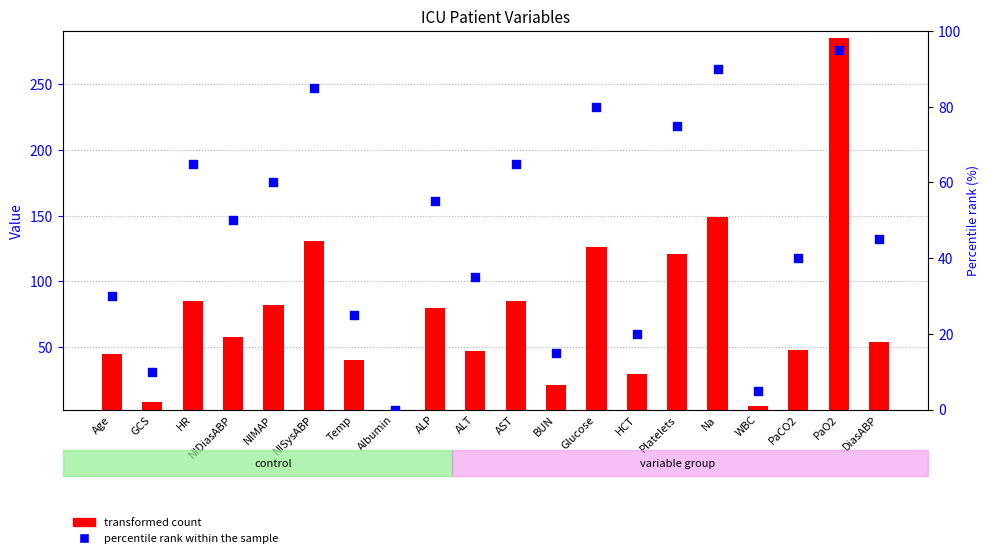

At which category is the sum across all series the highest?

PaO2